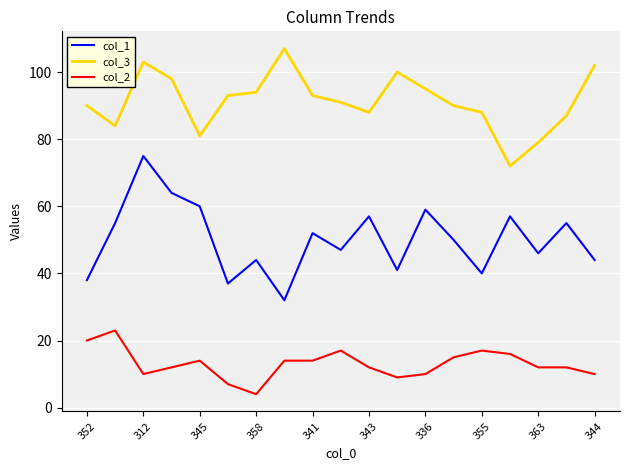

True or false: col_2 and col_3 intersect in this chart.

False